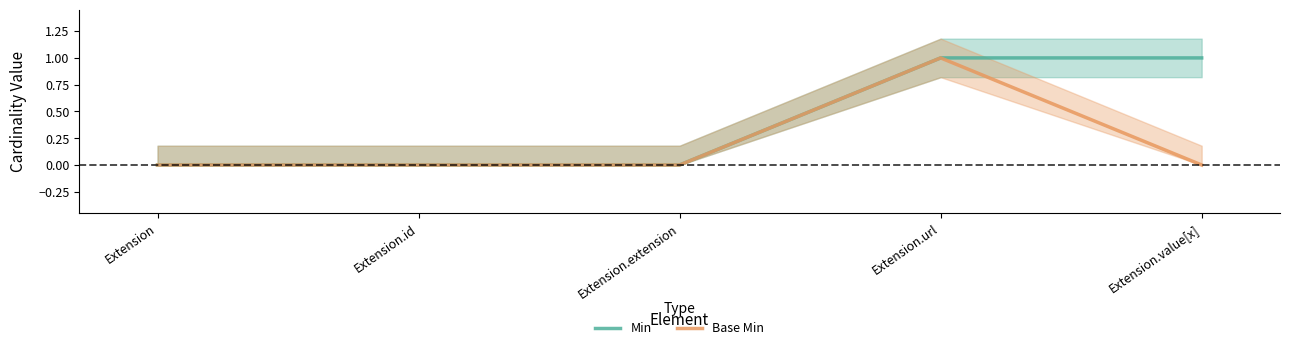

Between Extension and Extension.url, which is larger?

Extension.url